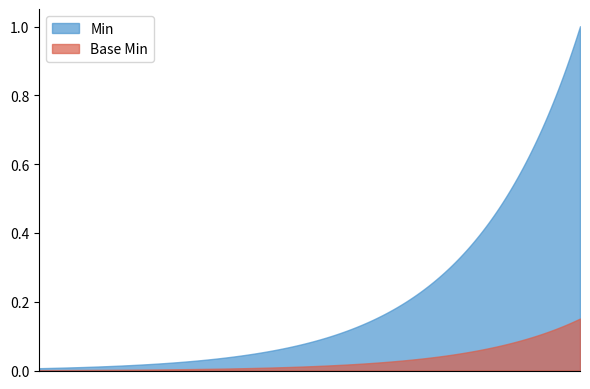

True or false: Min and Base Min intersect in this chart.

False